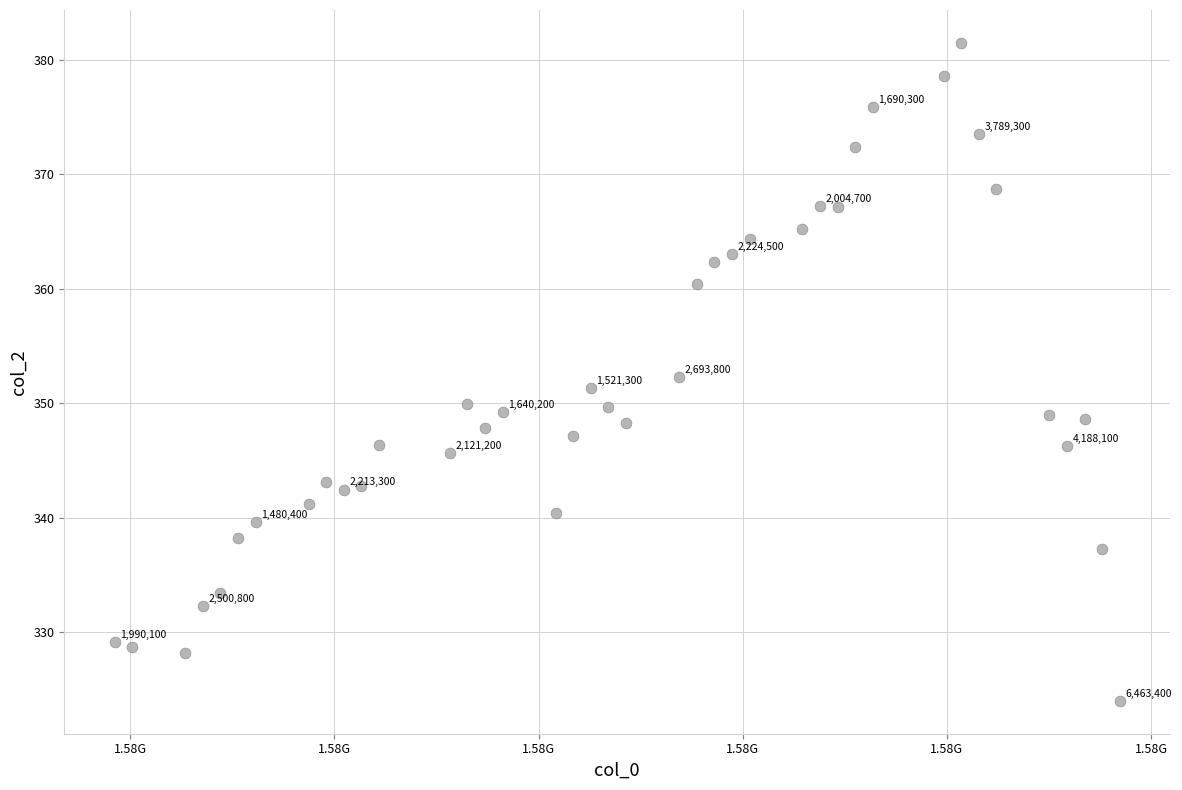

What is the range of X values (max minus min)?

4924800.0